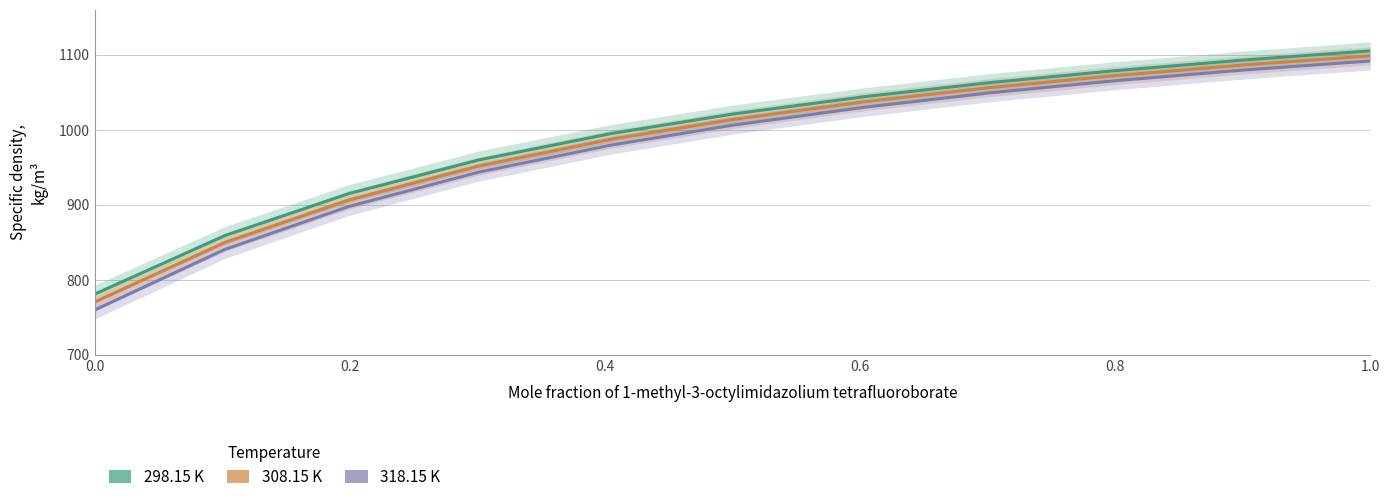

What is the difference between the maximum and second lowest values in the 308.15 K series?

248.7